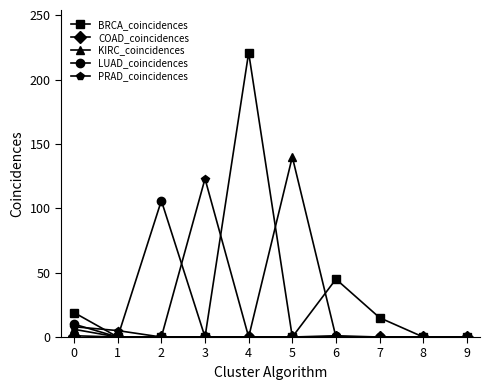

What is the greatest value displayed?

221